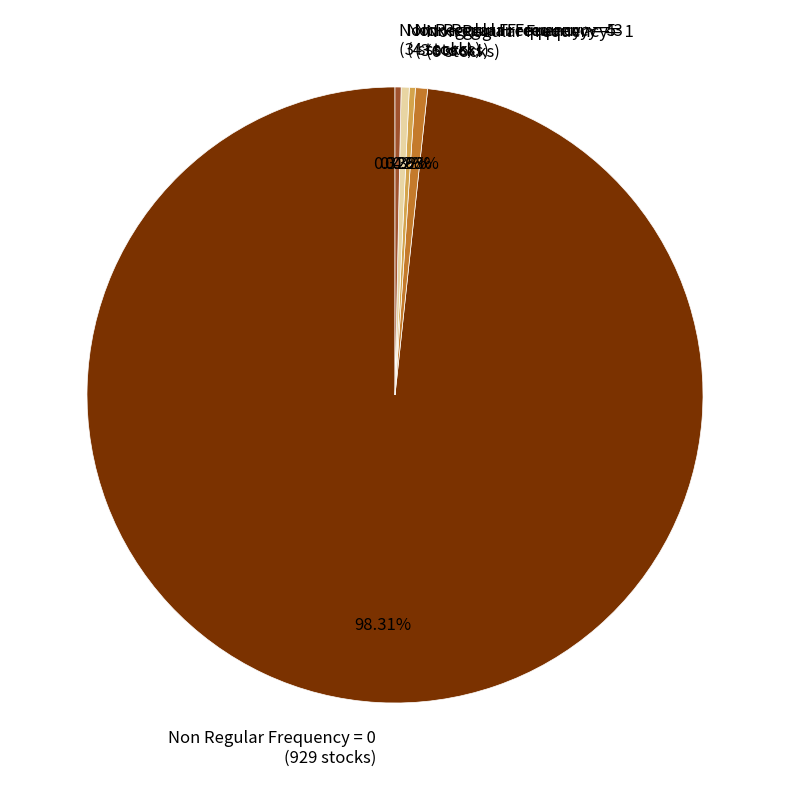

To the nearest percent, what is the combined percentage of Non Regular Frequency = 0 and Non Regular Frequency = 4?

99%